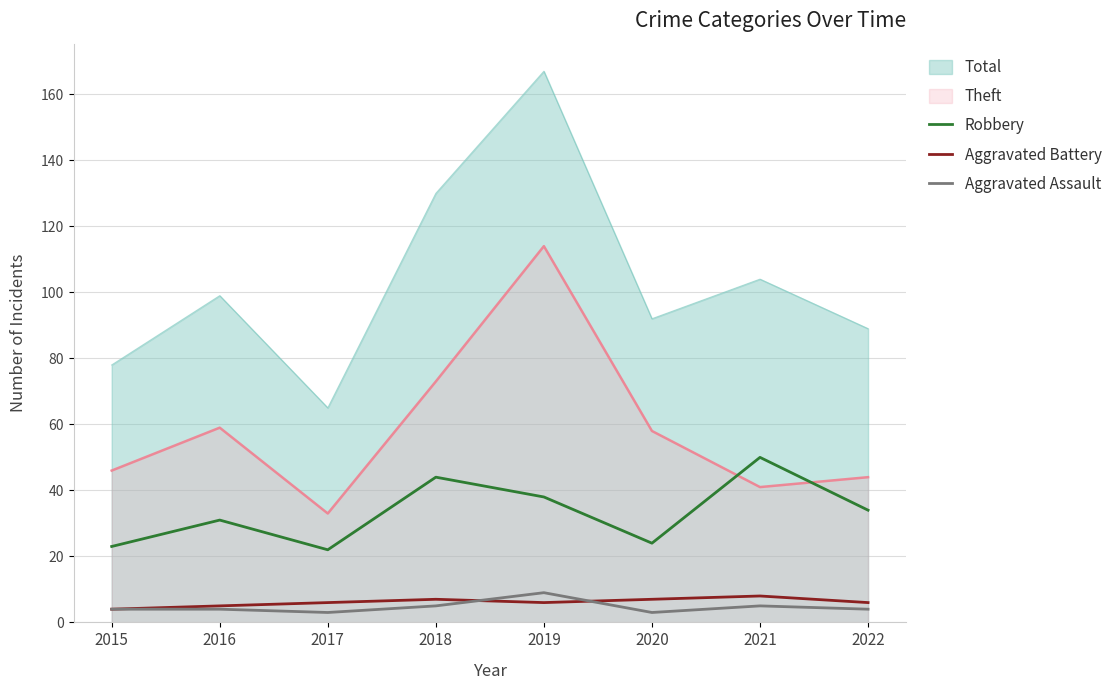

At which category does the chart reach its peak across all series?

2021